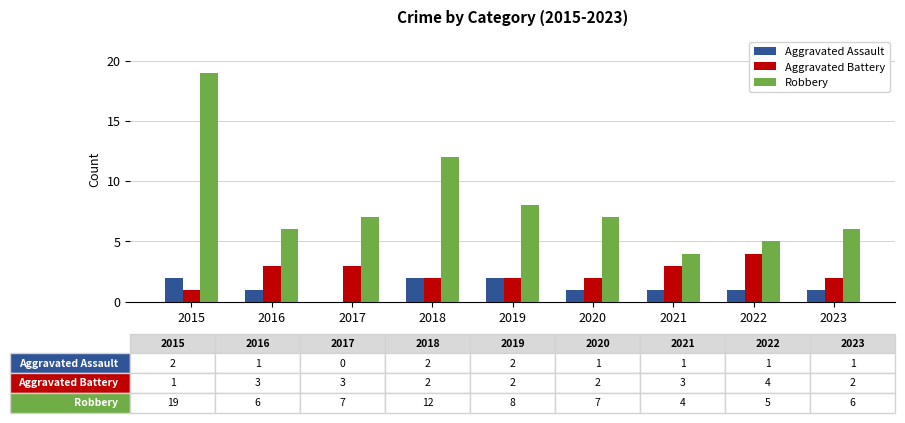

Where is Robbery nearest to the value 11?

2018